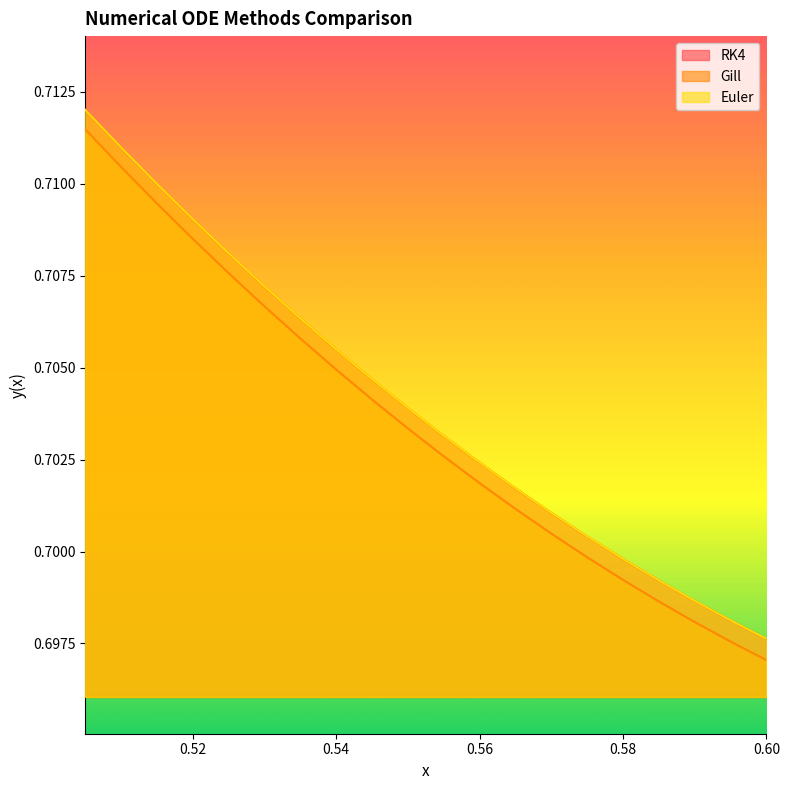

Rank the series at 0.53 from lowest to highest value.

Gill, RK4, Euler